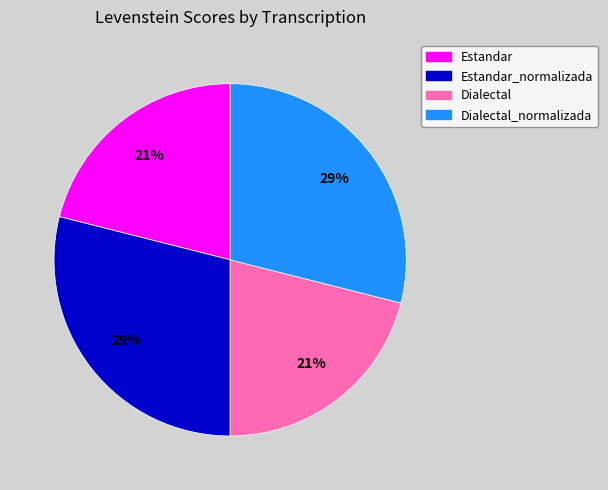

Is there any slice that represents more than half of the pie?

No